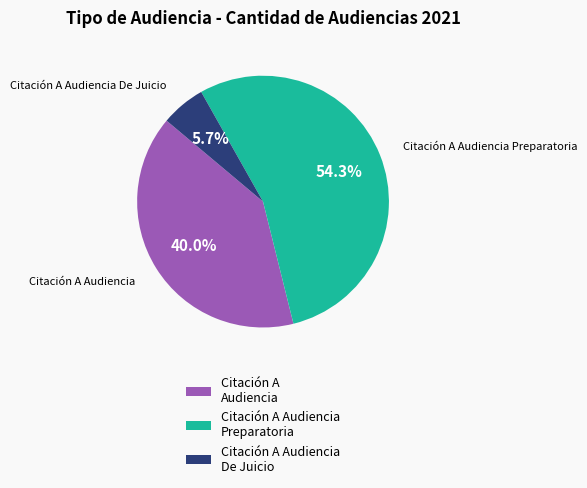

What is the ratio of the value at Citación A Audiencia to the value at Citación A Audiencia Preparatoria?

0.7